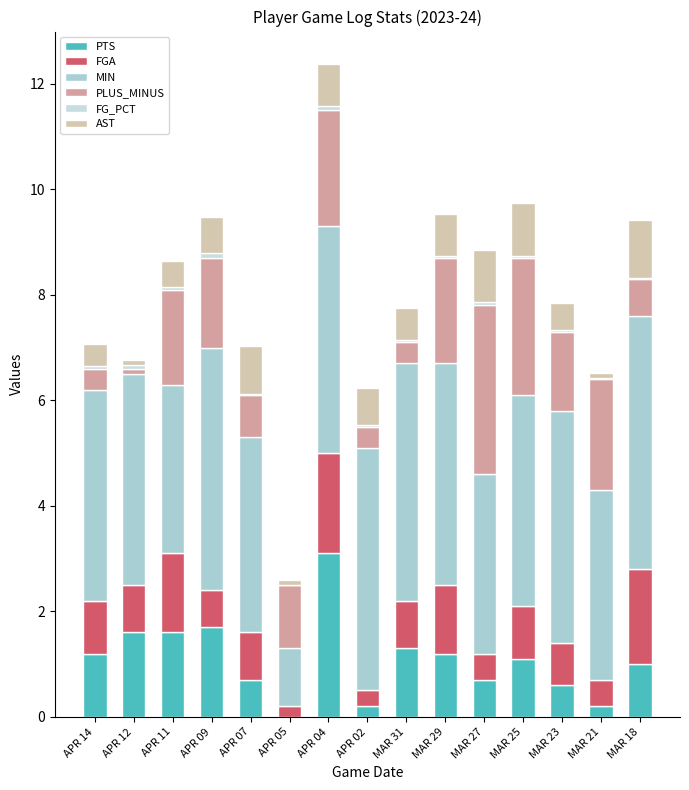

Rank the series by their maximum value, from highest to lowest.

MIN, PLUS_MINUS, PTS, FGA, AST, FG_PCT